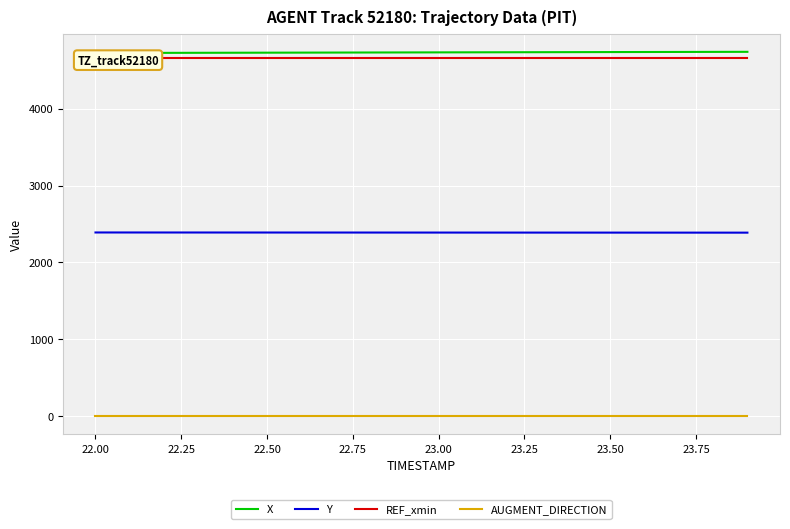

True or false: X and AUGMENT_DIRECTION cross at least once.

False